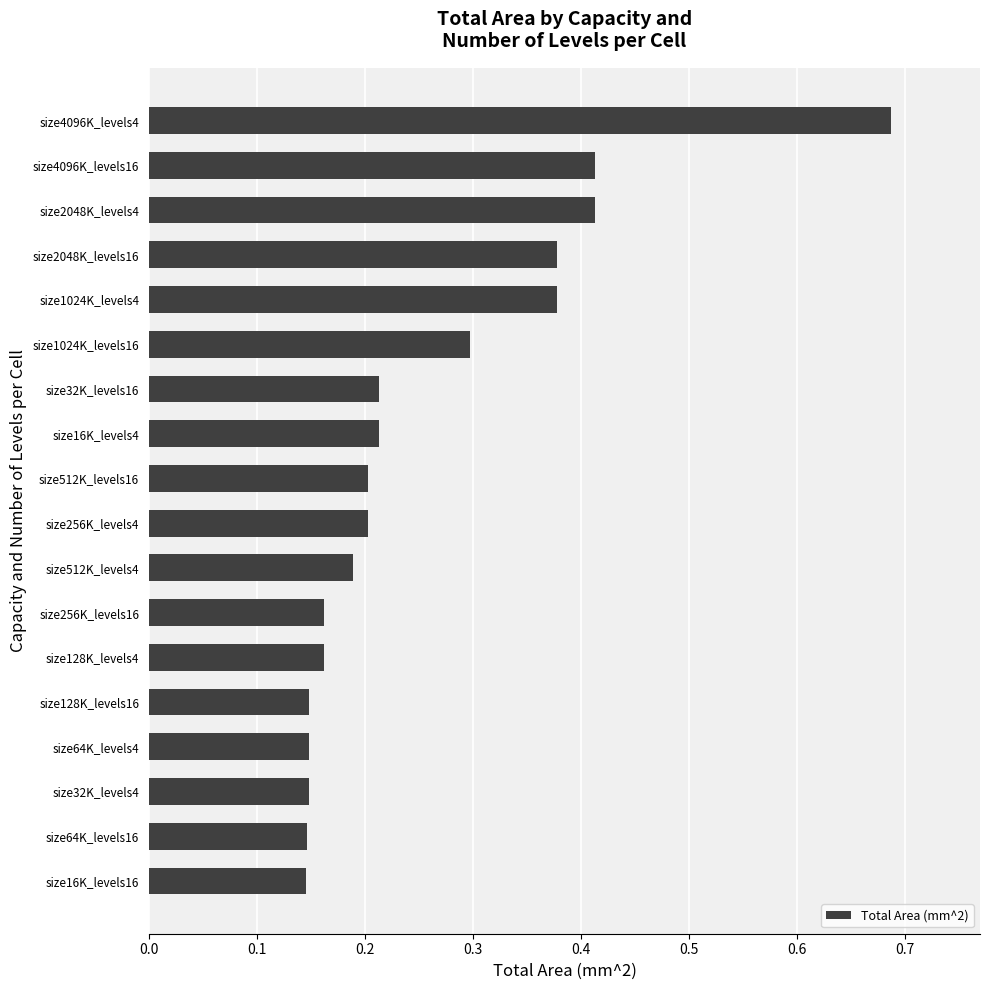

How many data points does each series have?

18